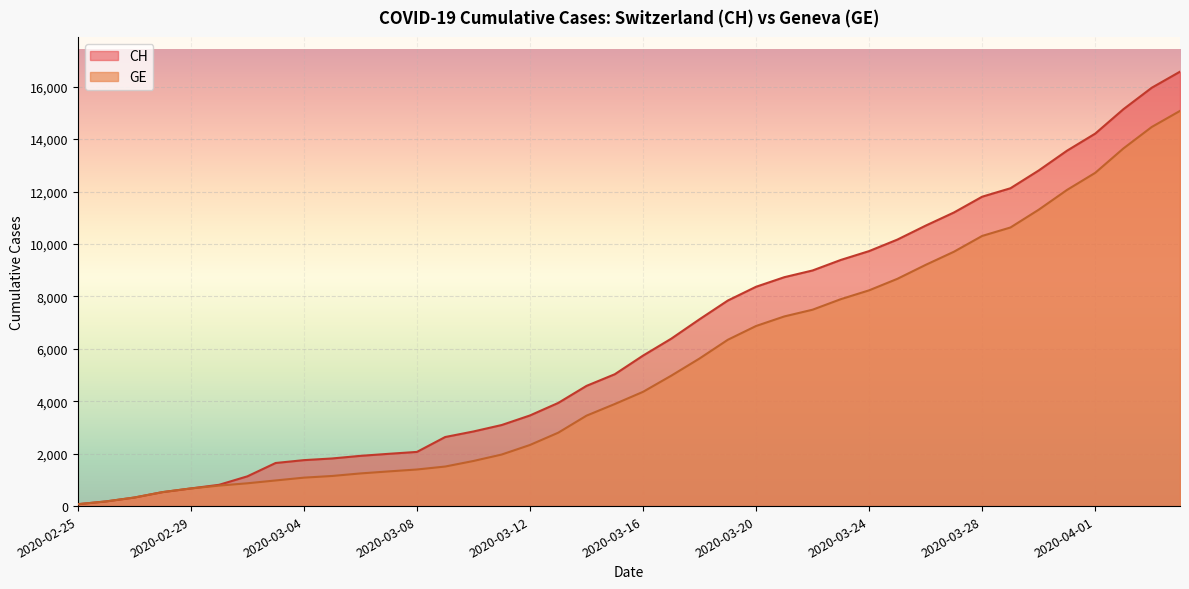

What is the difference between the second highest and second lowest values in the GE series?

14286